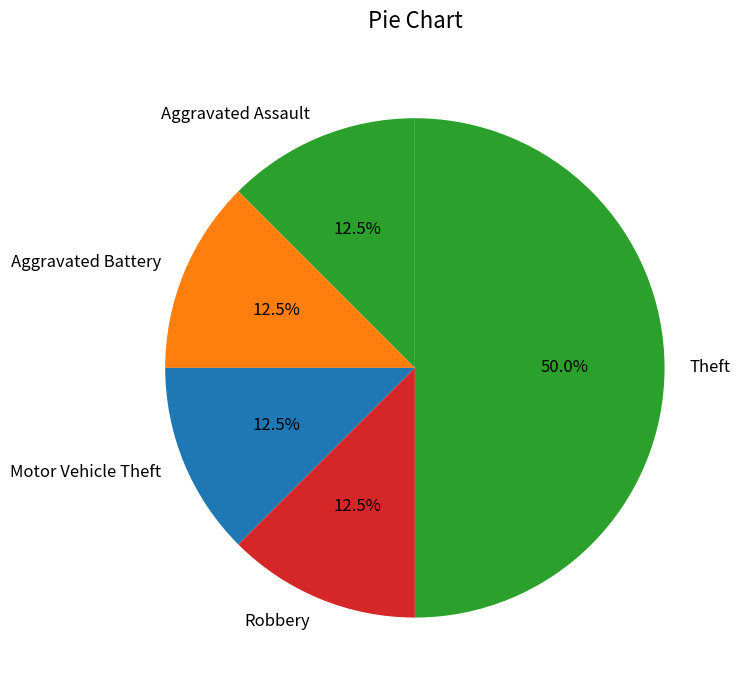

What is the largest slice in the pie chart?

Theft